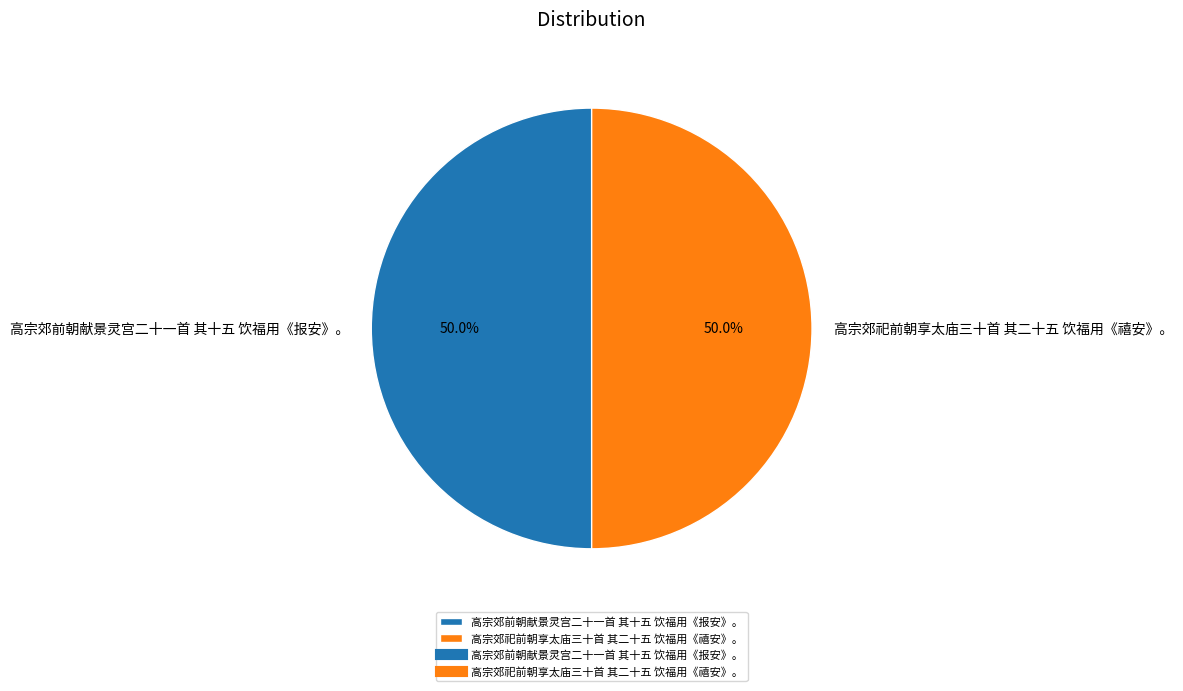

Is the sum of 高宗郊前朝献景灵宫二十一首 其十五 饮福用《报安》。 and 高宗郊祀前朝享太庙三十首 其二十五 饮福用《禧安》。 greater than half?

Yes